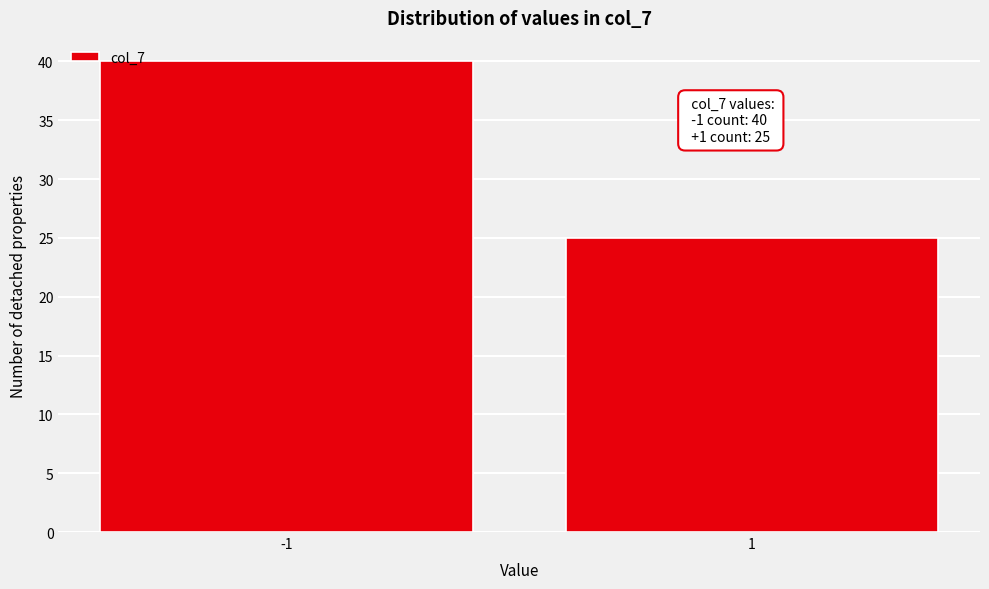

Reading left to right, what are all the values shown in this chart?

40	25